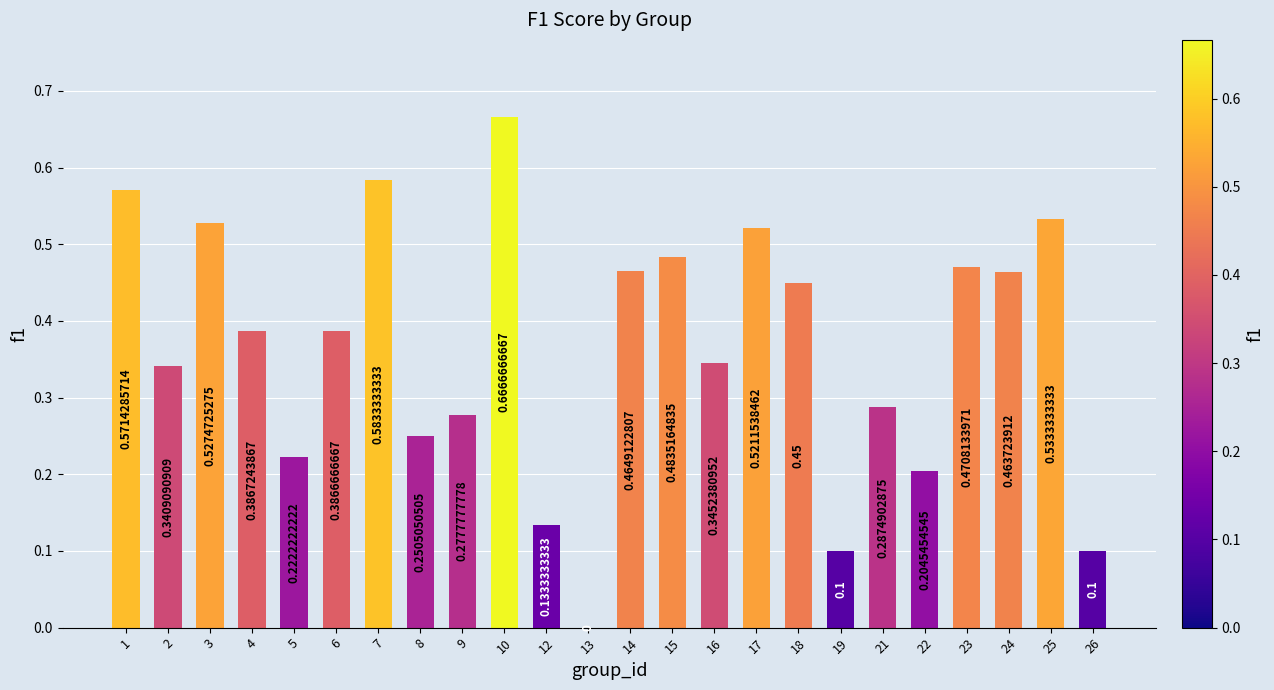

Are the bars horizontal?

No